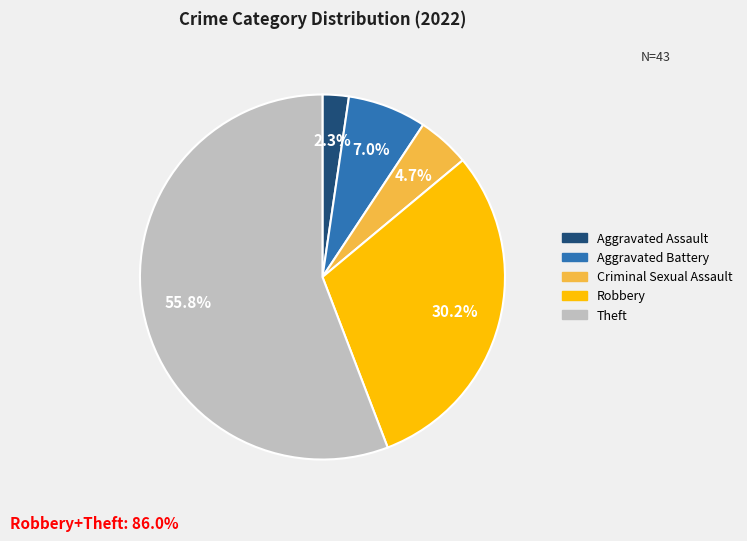

Is there a majority slice in this chart?

Yes